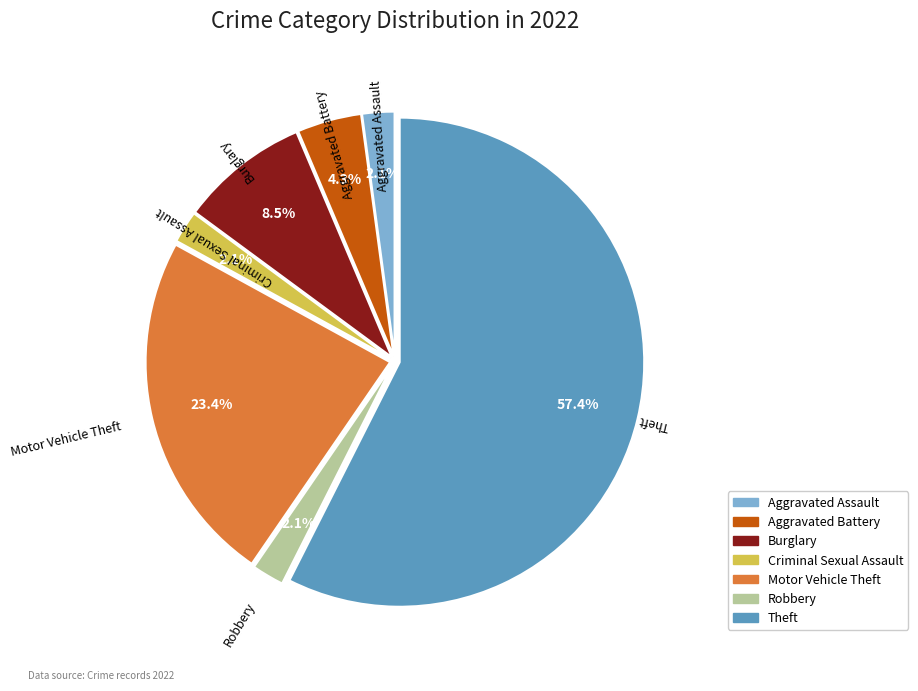

Count the number of slices in the pie.

7